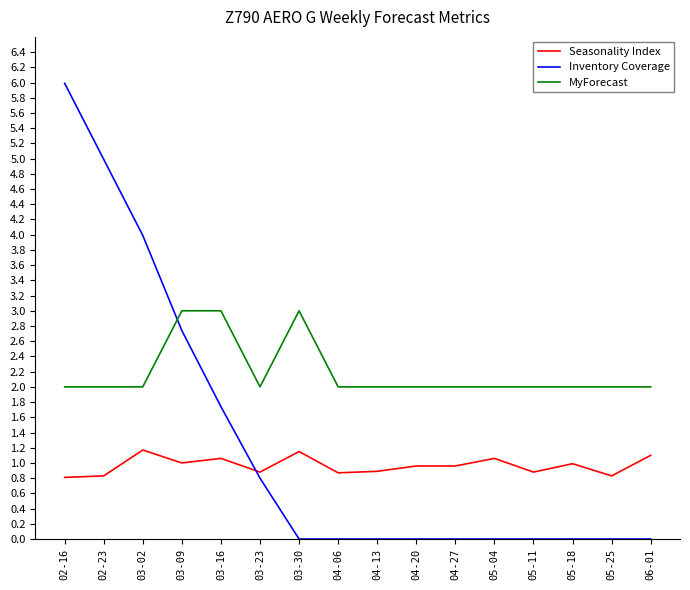

What is the difference between the second highest and second lowest values in the MyForecast series?

1.0